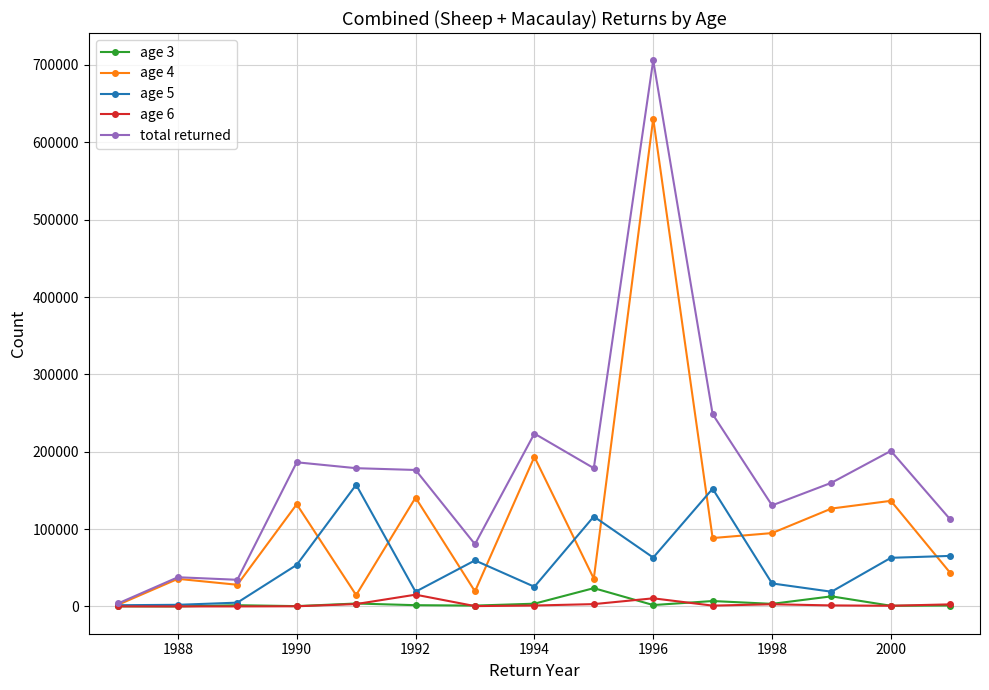

True or false: total returned has more than 0 points higher than both neighbors.

True